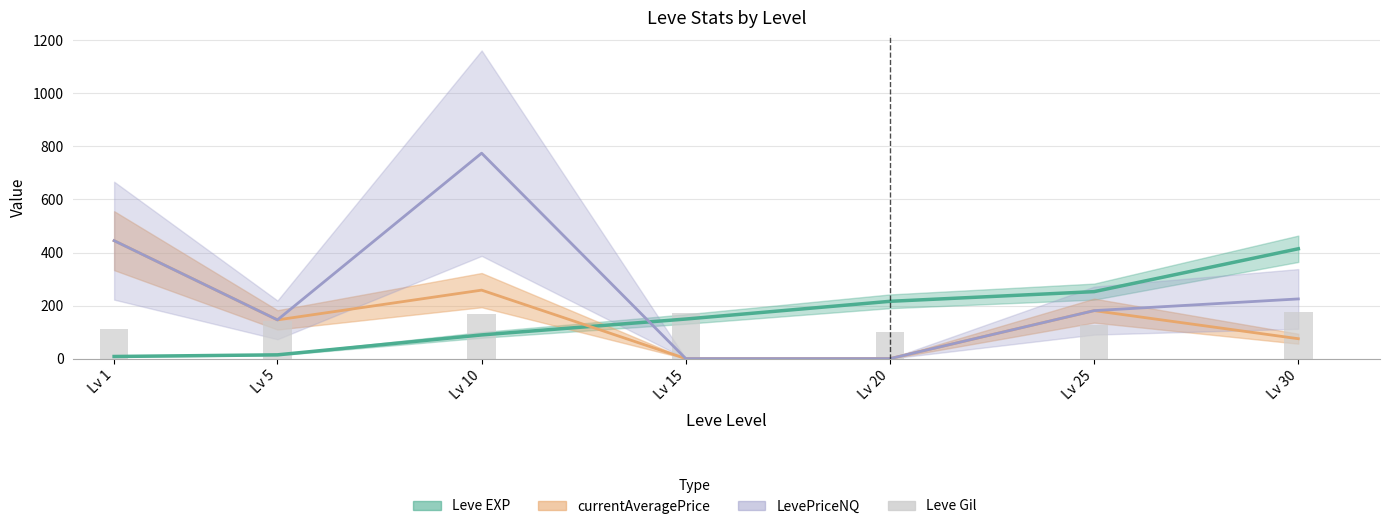

Where does the data first go above 140?

Lv 10